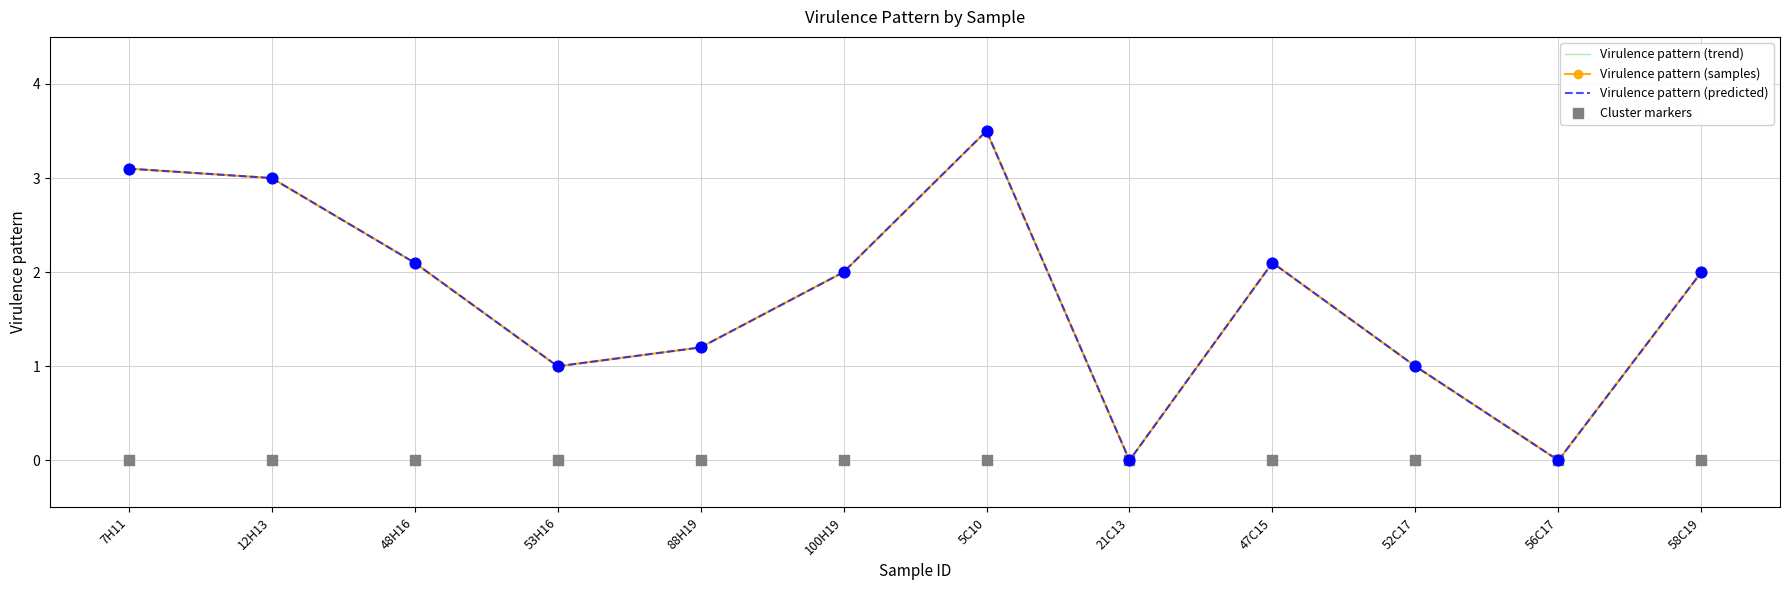

Which series contains the highest Y value?

Virulence pattern (trend)